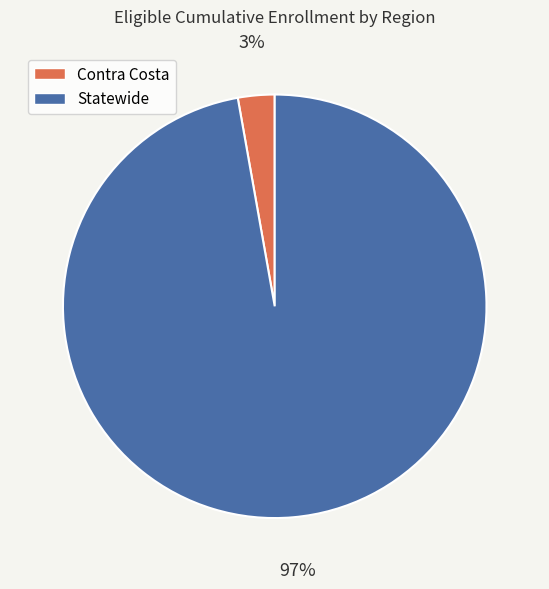

The Statewide slice represents 97% of the pie. True or false?

True